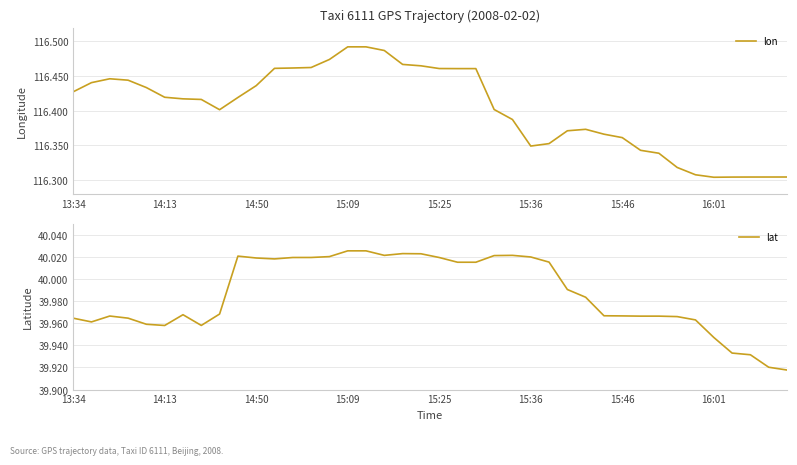

What is the total value across all series at 14:50?

156.5